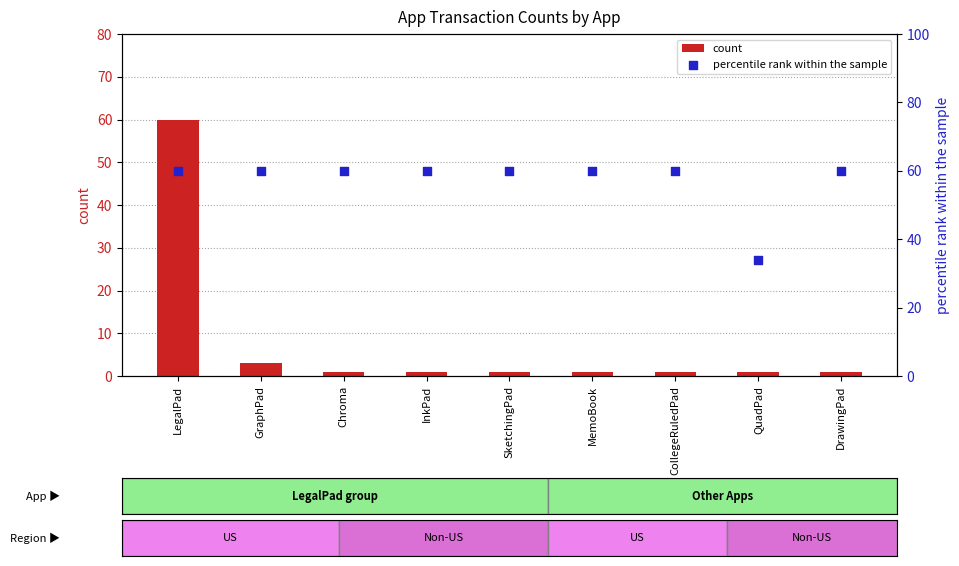

Is the value of count at Chroma greater than the value of percentile rank within the sample at QuadPad?

No